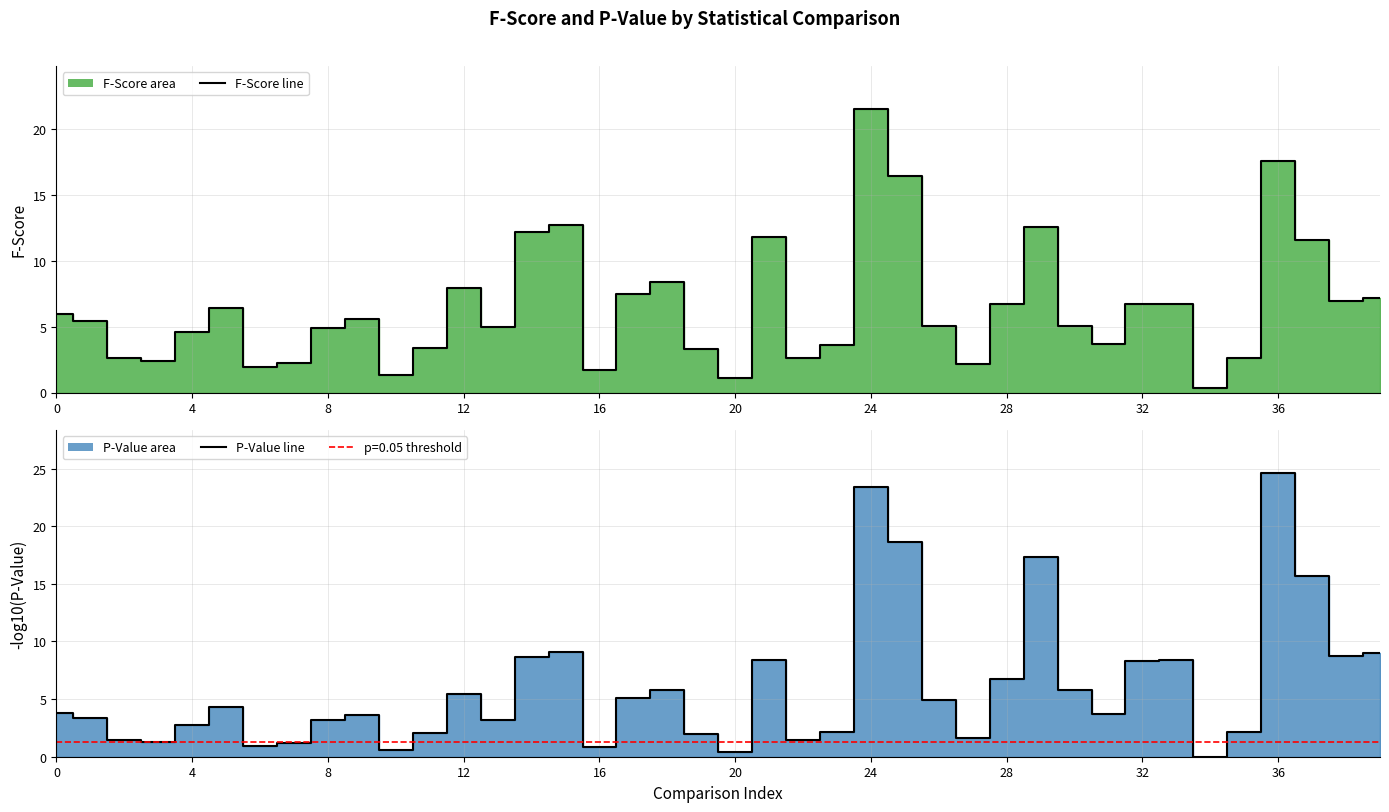

How many categories are shown in the chart?

40